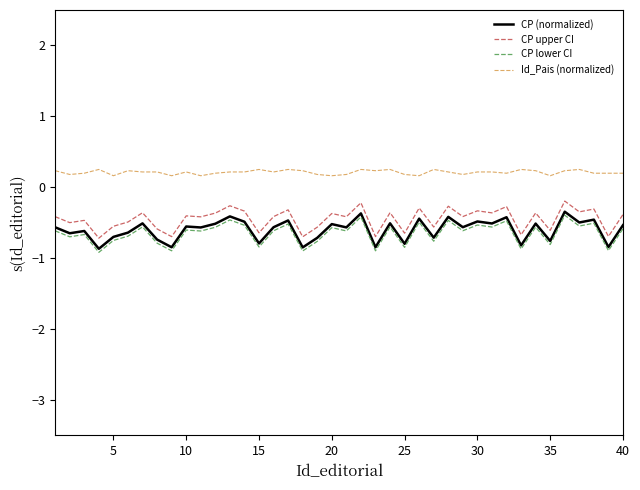

What is the maximum value shown in the chart?

0.3